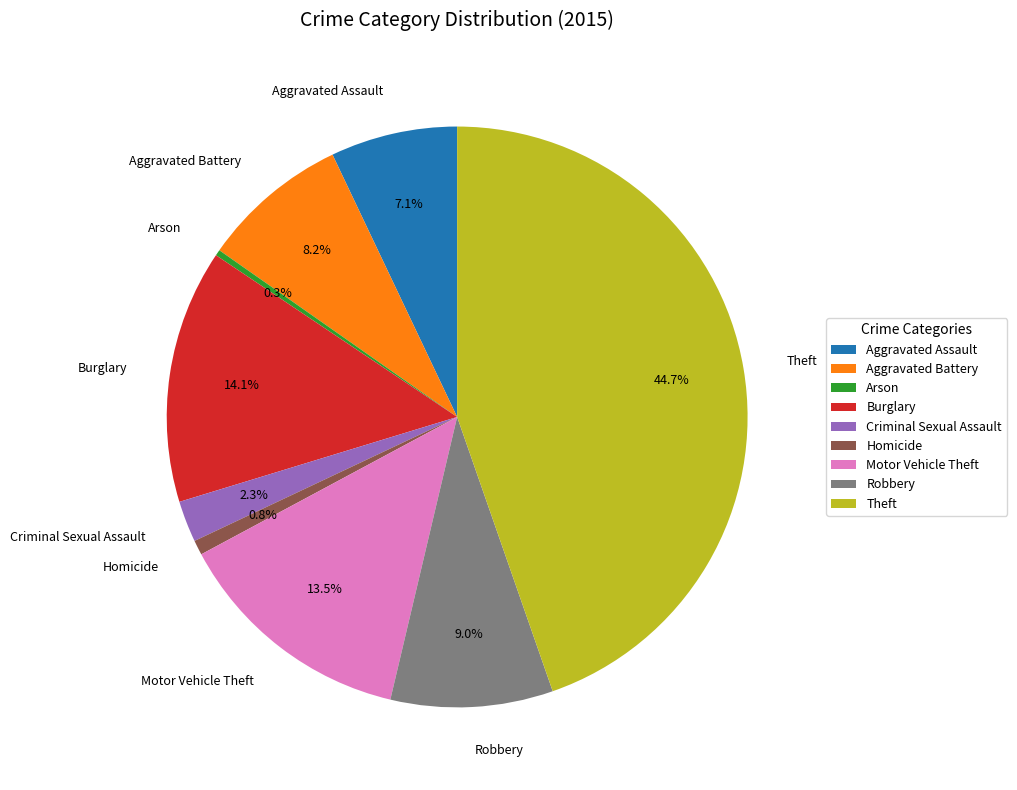

Which slice is the largest?

Theft